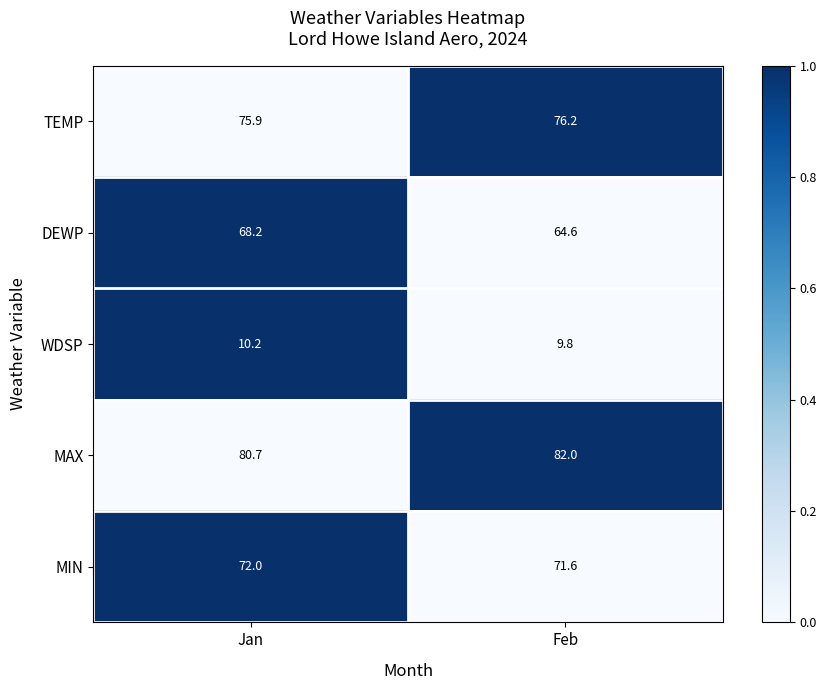

What is the total value across all series at Feb?

304.2